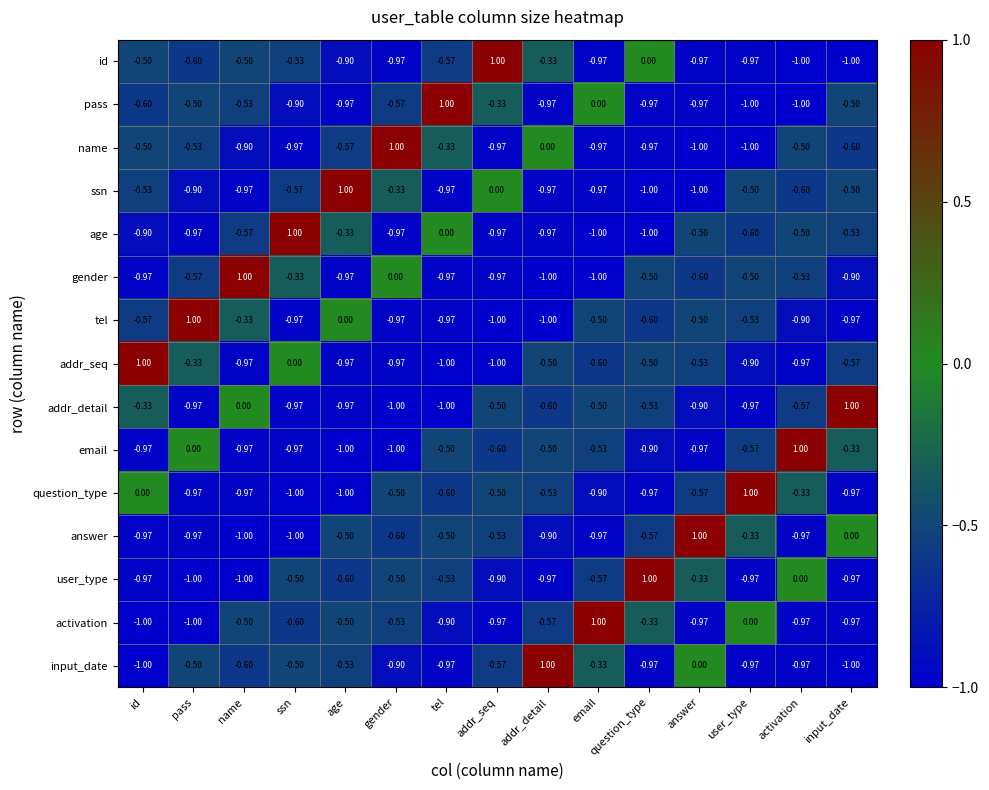

Is the value of gender at addr_detail greater than the value of name at age?

No